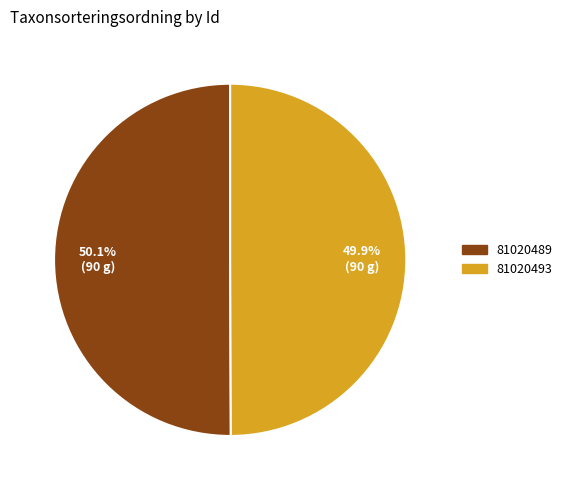

What is the ratio of the value at 81020489 to the value at 81020493?

1.0